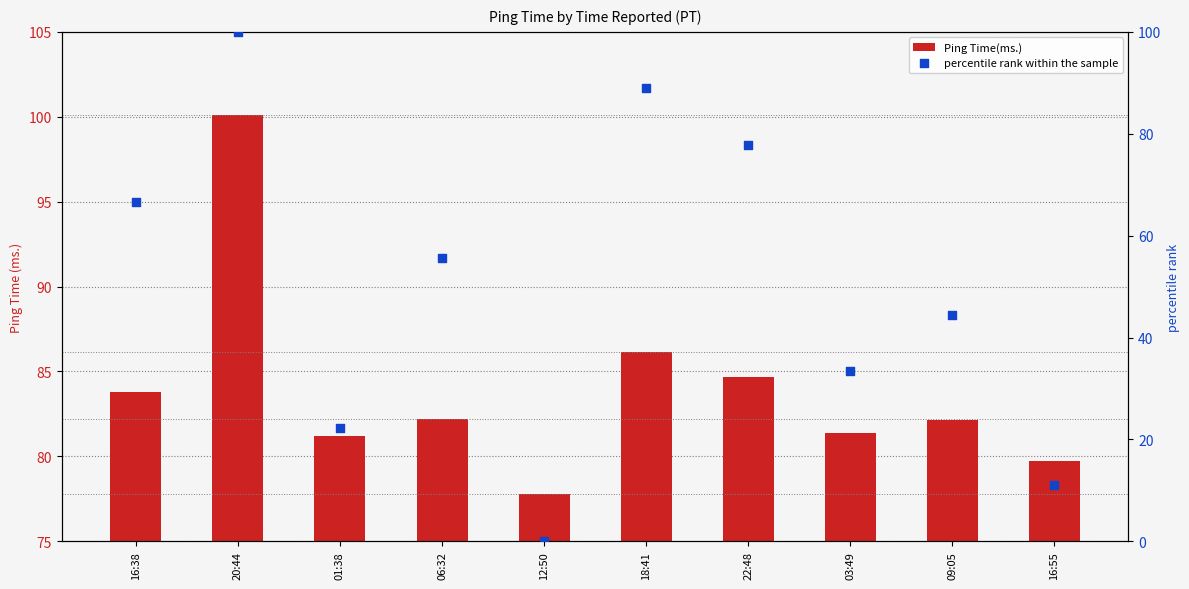

At how many categories does at least one series exceed 89?

1